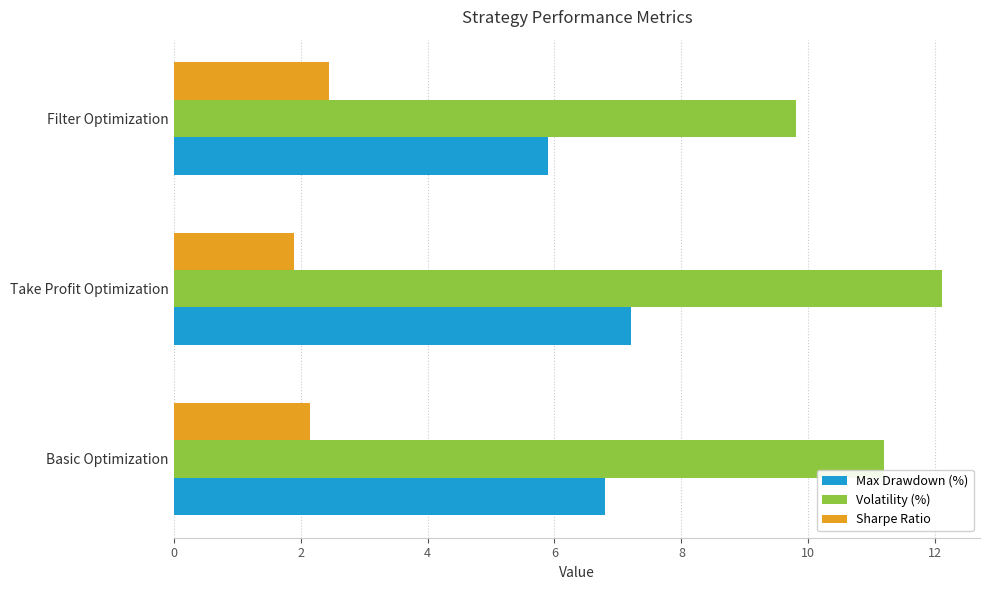

List the series in order of their overall mean, highest first.

Volatility (%), Max Drawdown (%), Sharpe Ratio